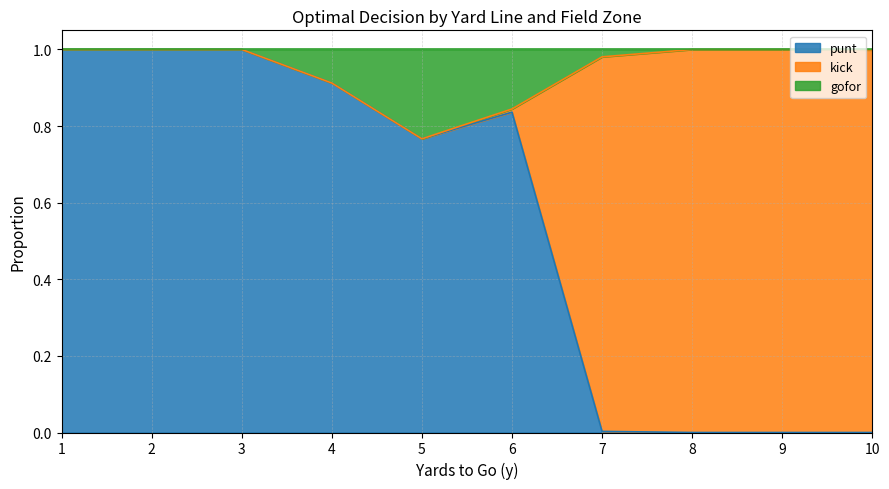

True or false: punt has a value of 1.4 at 1.

False